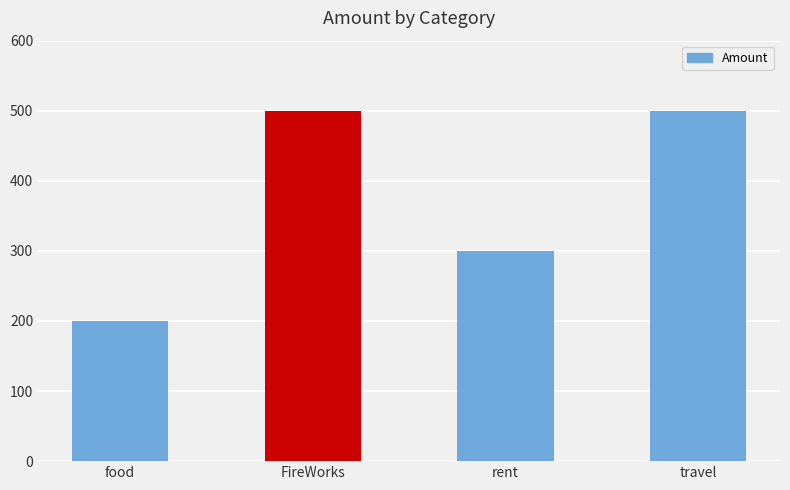

What is the maximum value shown in the chart?

500